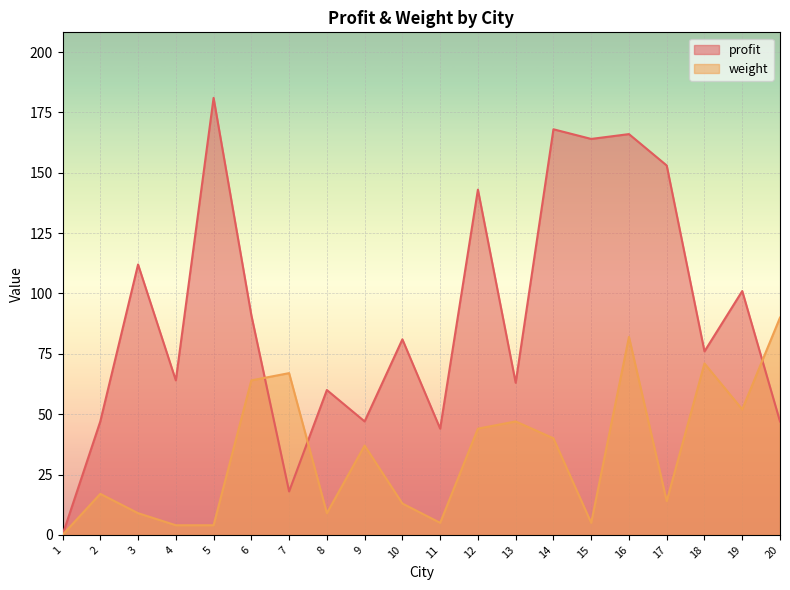

What is the highest value of the profit series?

181